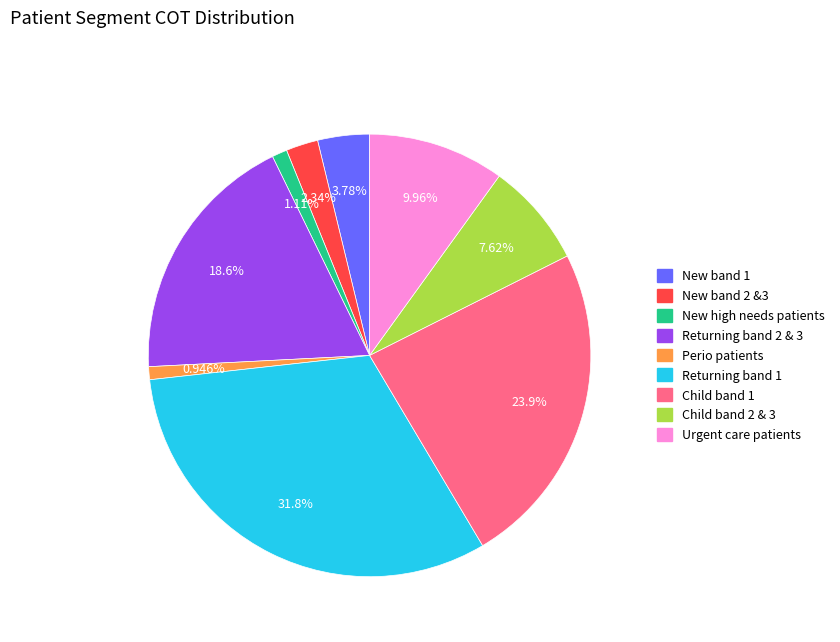

How many segments does this pie chart have?

9